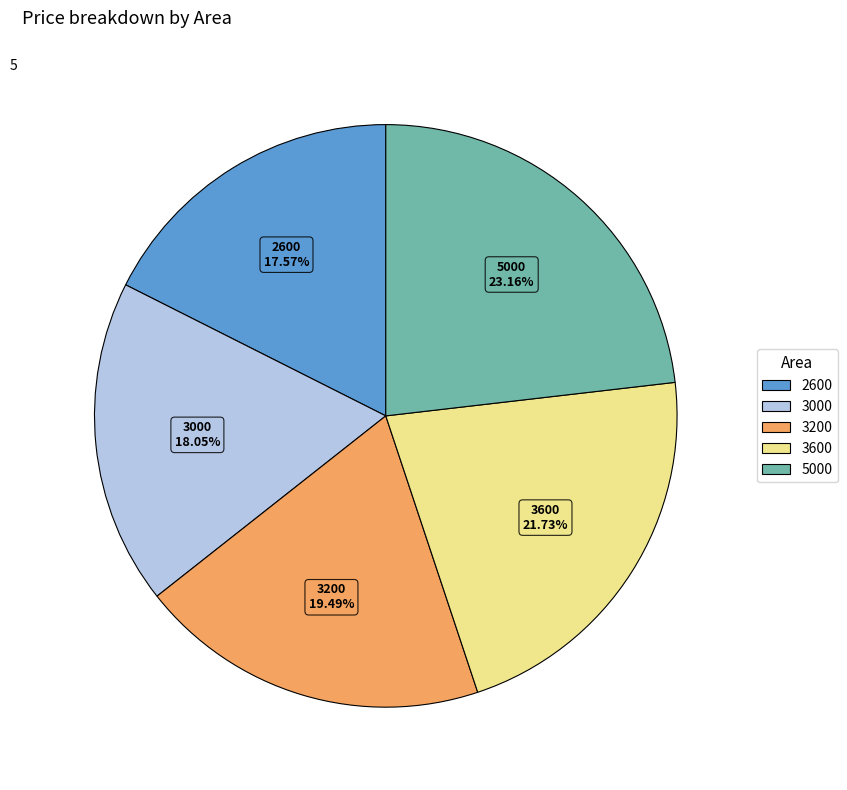

Is 3600 the majority of the pie?

No